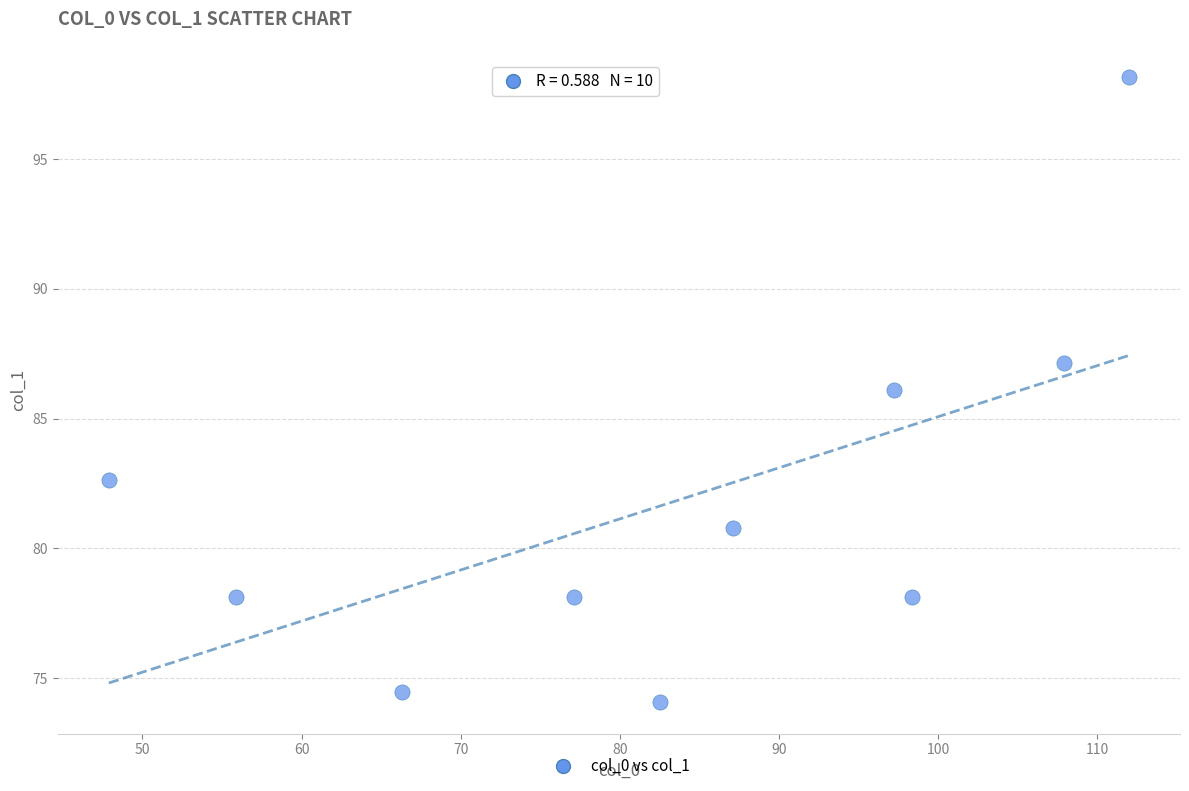

What is the range of Y values (max minus min)?

24.1